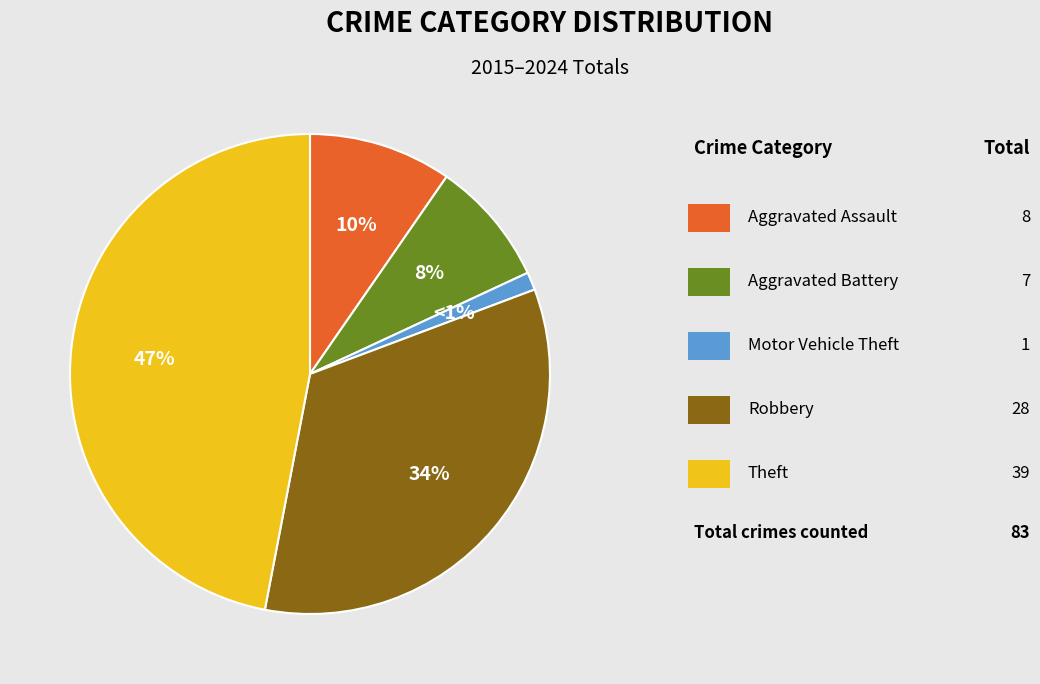

Is there a majority slice in this chart?

No